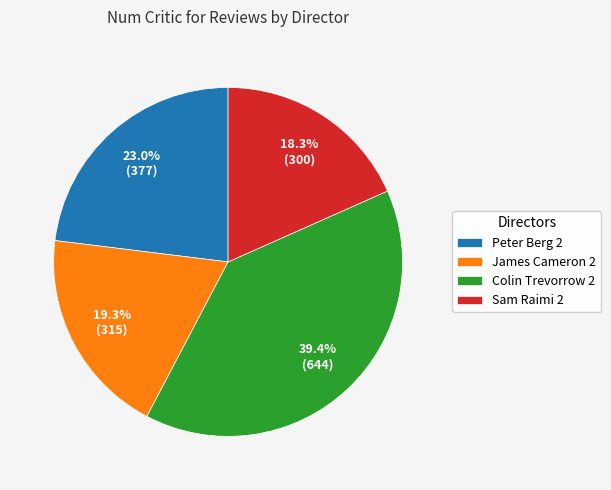

To the nearest percent, what is the average slice percentage?

25%